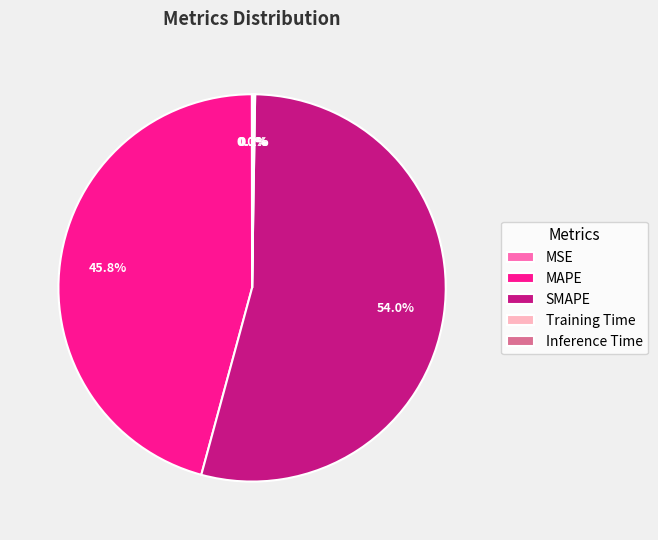

Which slice is the largest?

SMAPE